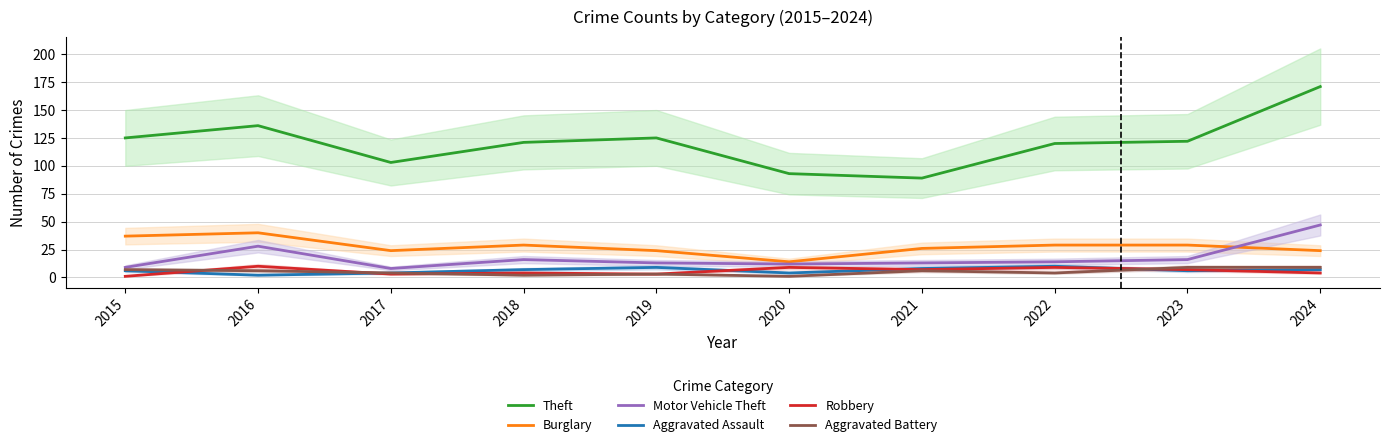

What are all the series names shown in the legend?

Theft, Burglary, Motor Vehicle Theft, Aggravated Assault, Robbery, Aggravated Battery